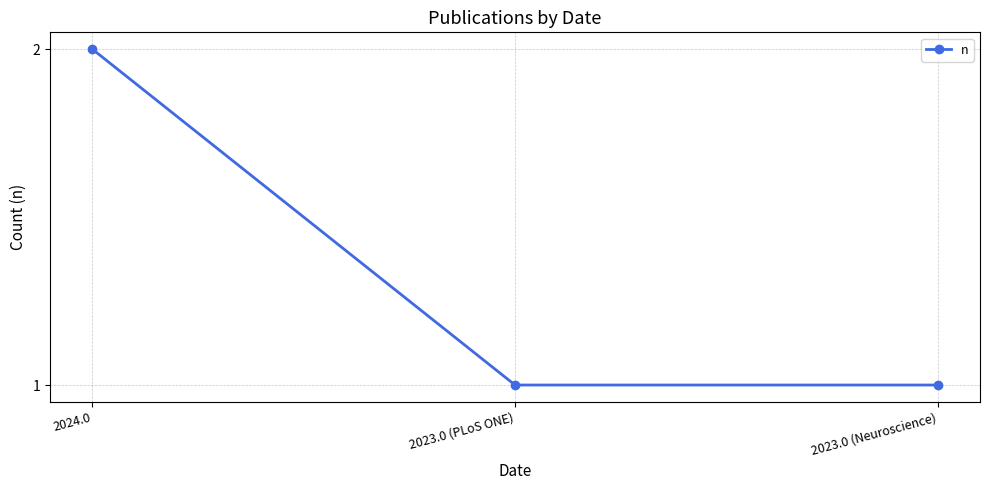

How many series are shown in this chart?

1